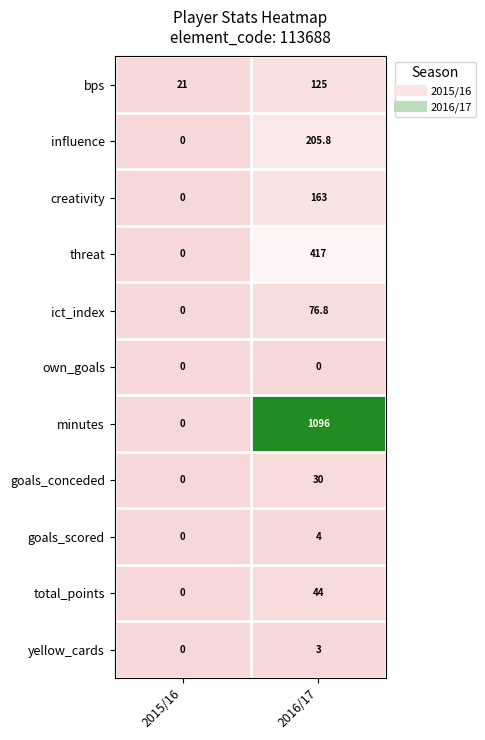

Which category has the lowest value in the influence series?

2015/16